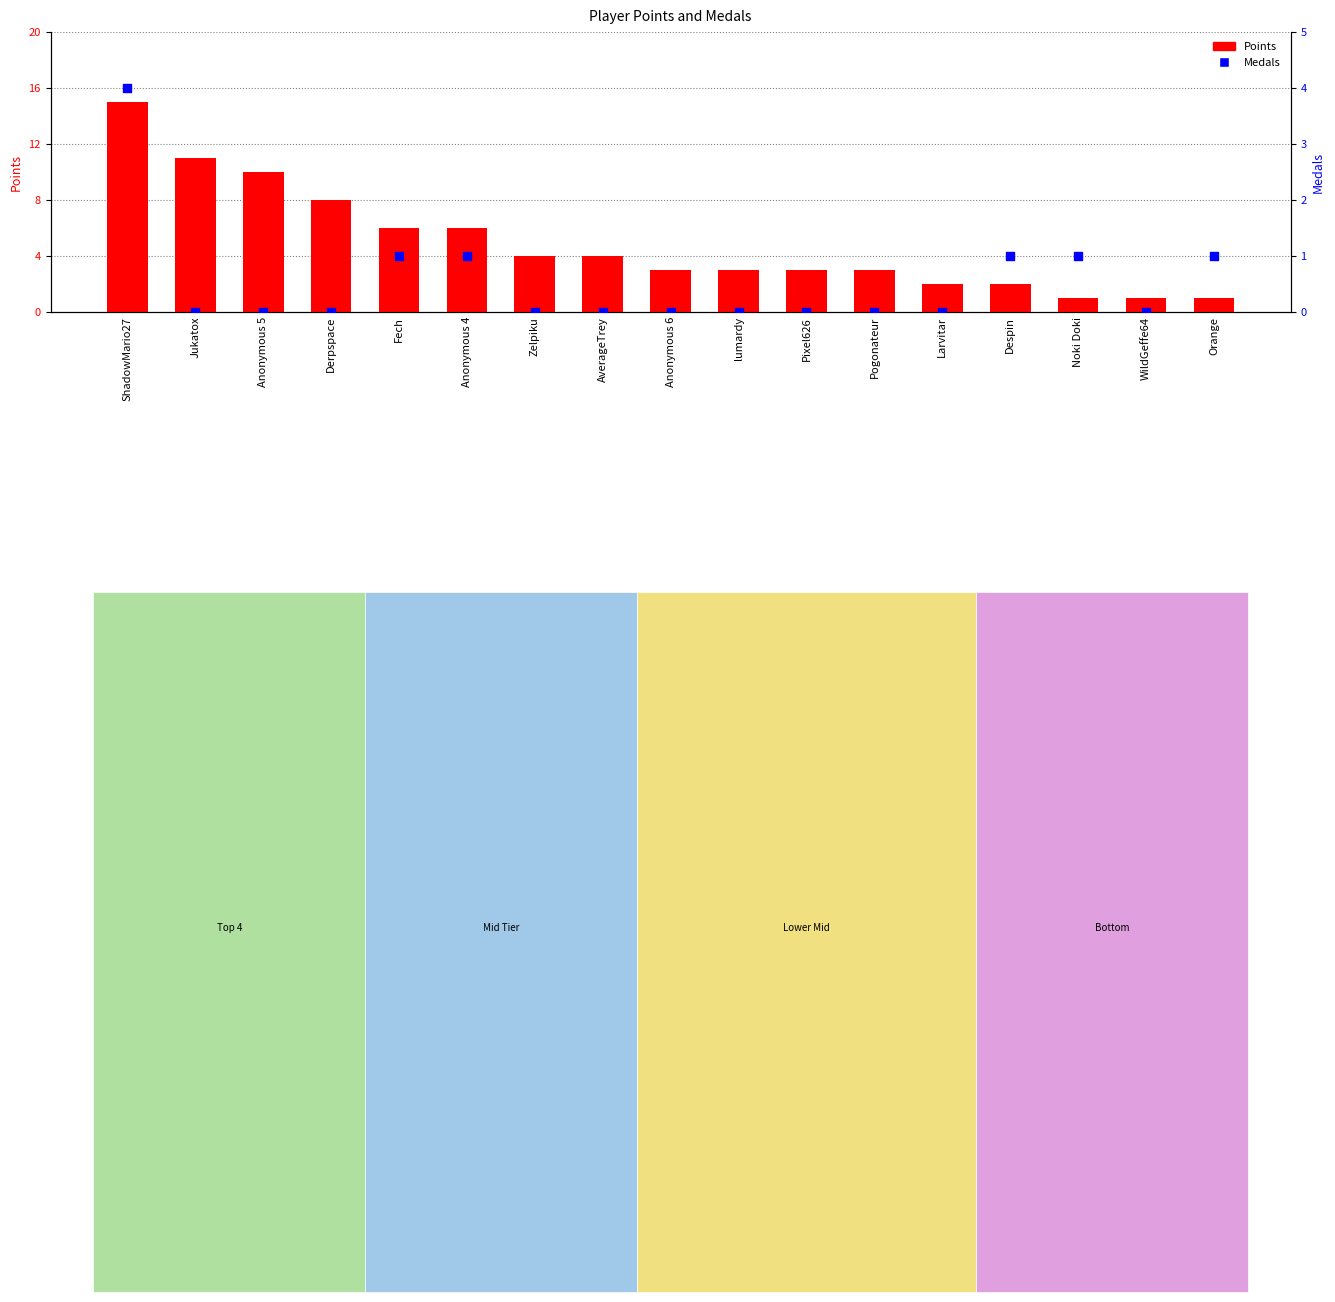

Which series contains the lowest Y value?

Medals